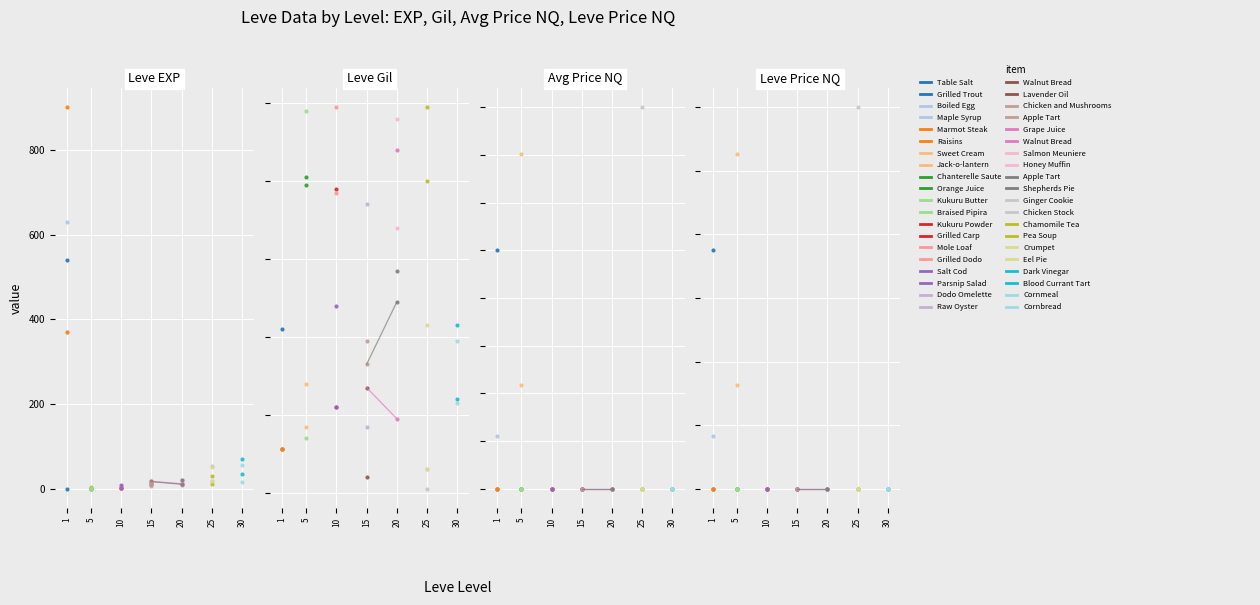

Where is the first local maximum for currentAveragePriceNQ?

1